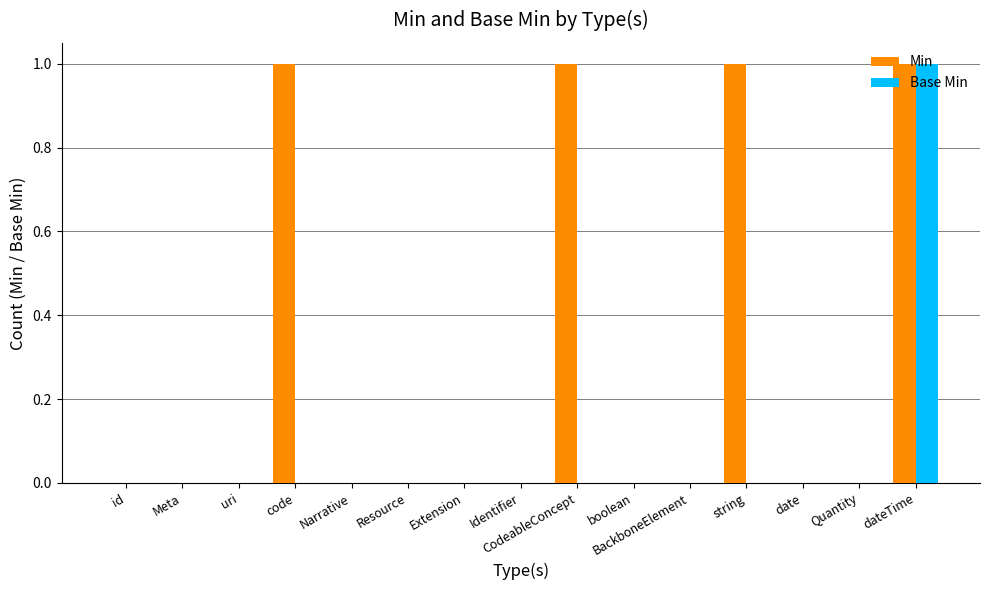

What is the sum of all Min values?

4